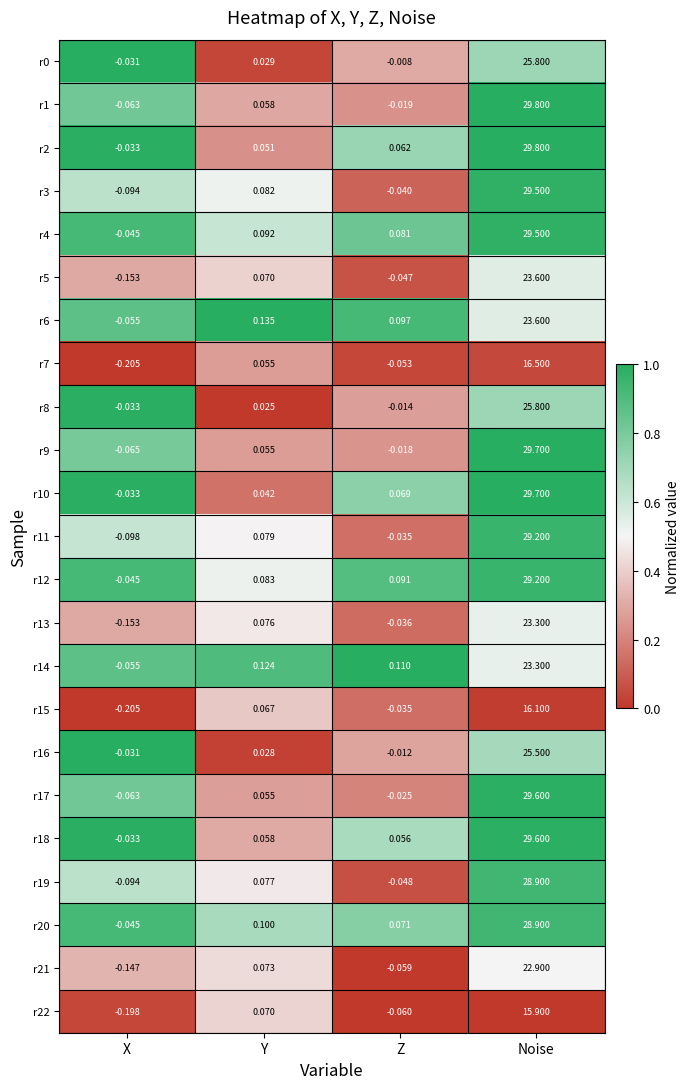

Rank the categories by r7 value from highest to lowest.

Noise, Y, Z, X